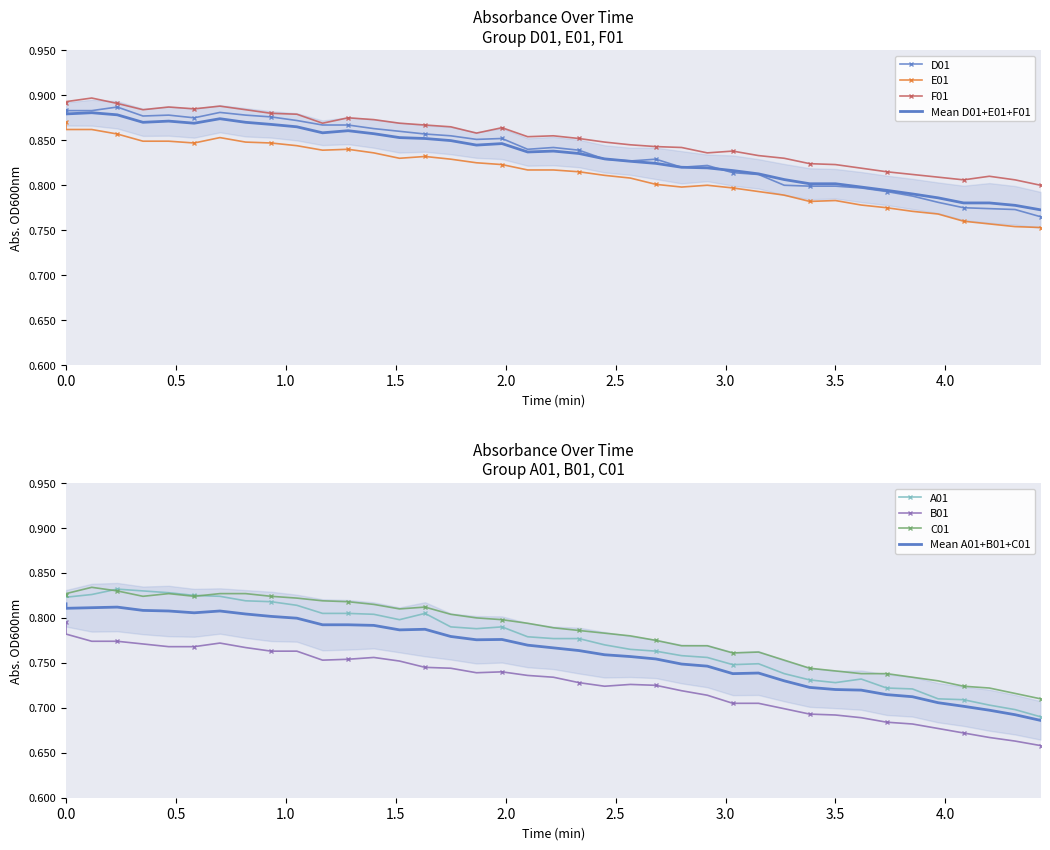

What is the difference between the highest and lowest values at 0.0?

0.1